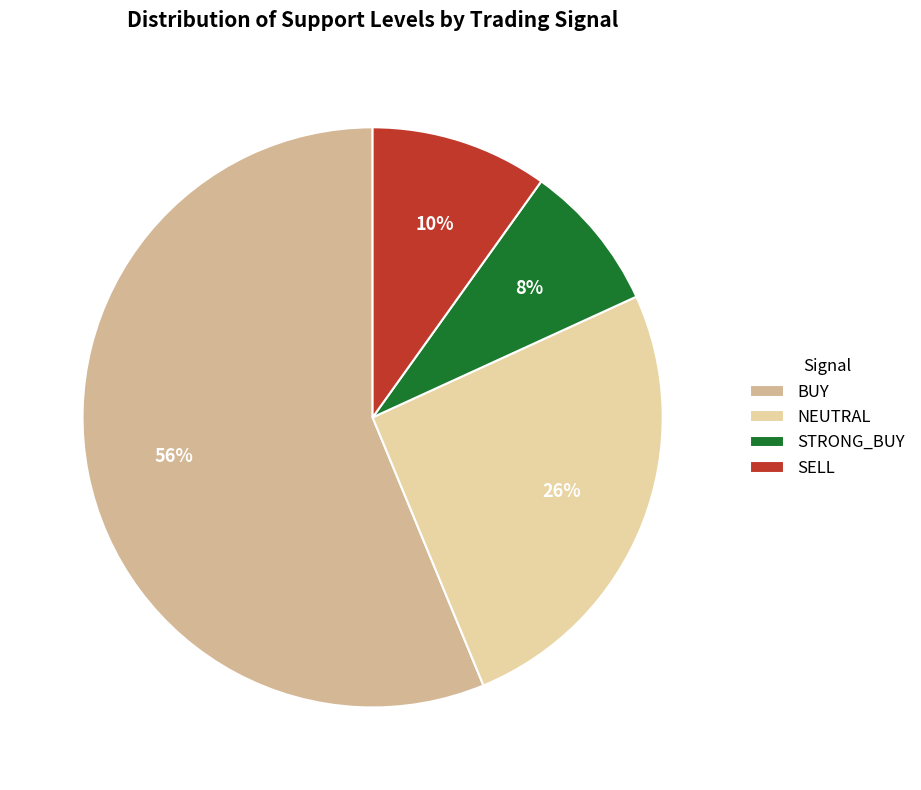

Is there a majority slice in this chart?

Yes